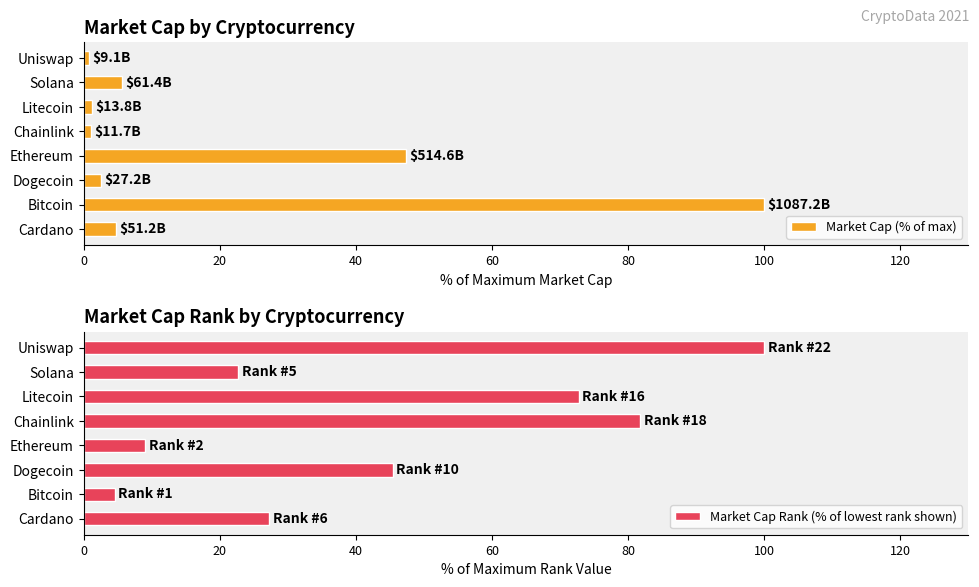

Does the chart contain any negative values?

No